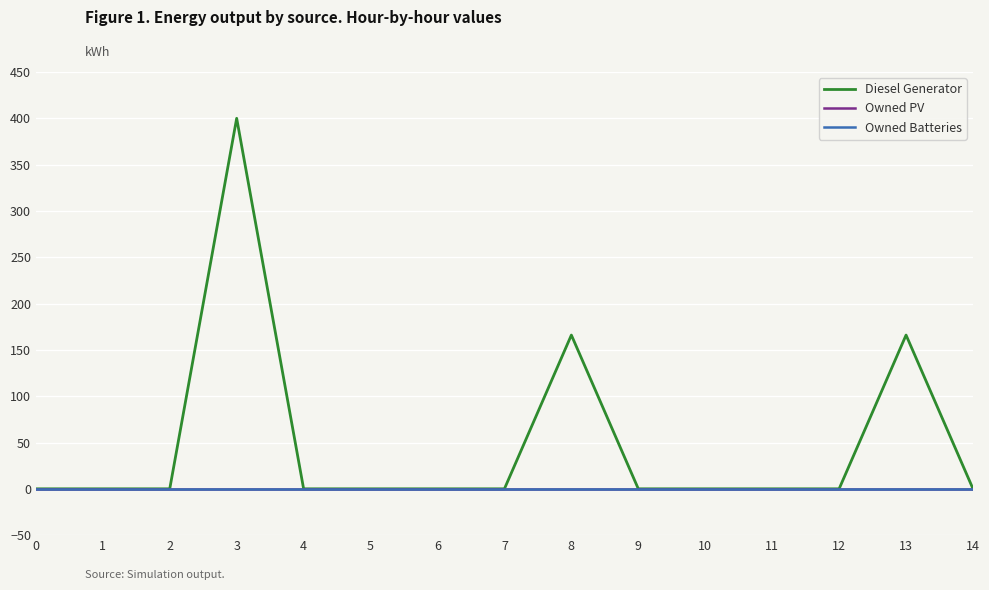

Reading left to right, extract all data points from this chart.

Diesel Generator: 0=0.0	1=0.0	2=0.0	3=400.0	4=0.0	5=0.0	6=0.0	7=0.0	8=166.0	9=0.0	10=0.0	11=0.0	12=0.0	13=166.0	14=0.0
Owned PV: 0=0.0	1=0.0	2=0.0	3=0.0	4=0.0	5=0.0	6=0.0	7=0.0	8=0.0	9=0.0	10=0.0	11=0.0	12=0.0	13=0.0	14=0.0
Owned Batteries: 0=0.0	1=0.0	2=0.0	3=0.0	4=0.0	5=0.0	6=0.0	7=0.0	8=0.0	9=0.0	10=0.0	11=0.0	12=0.0	13=0.0	14=0.0